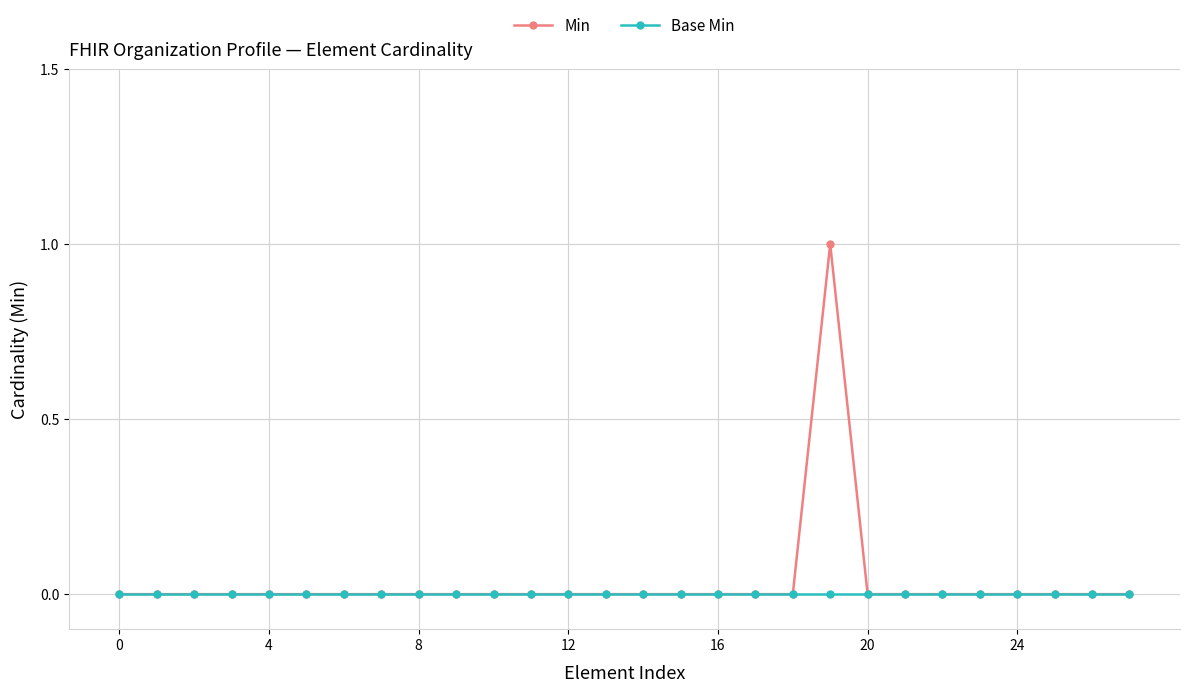

Which series has the largest range (max minus min)?

Min